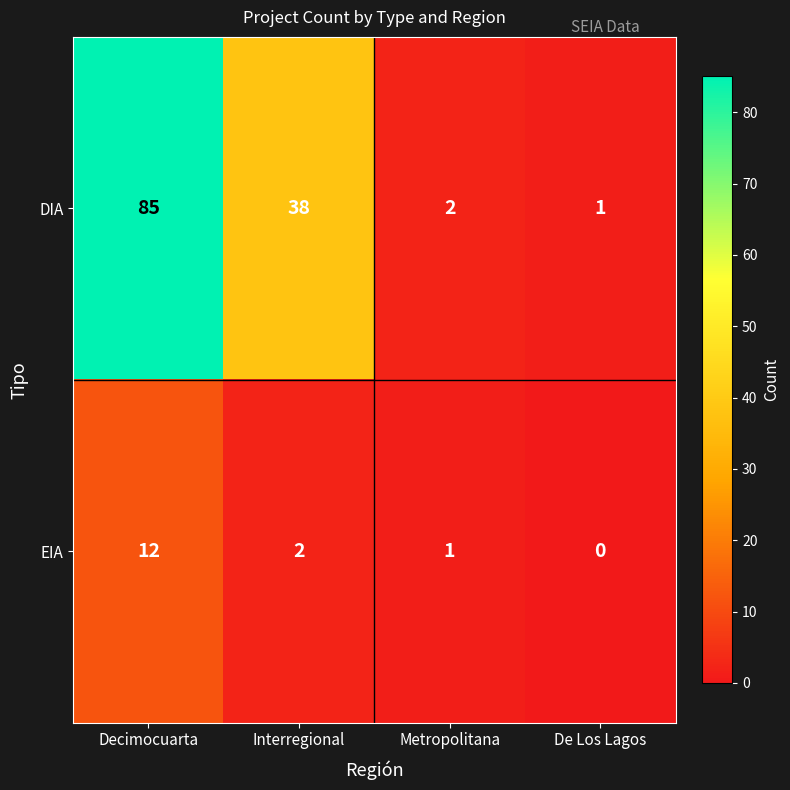

What is the greatest value displayed?

85